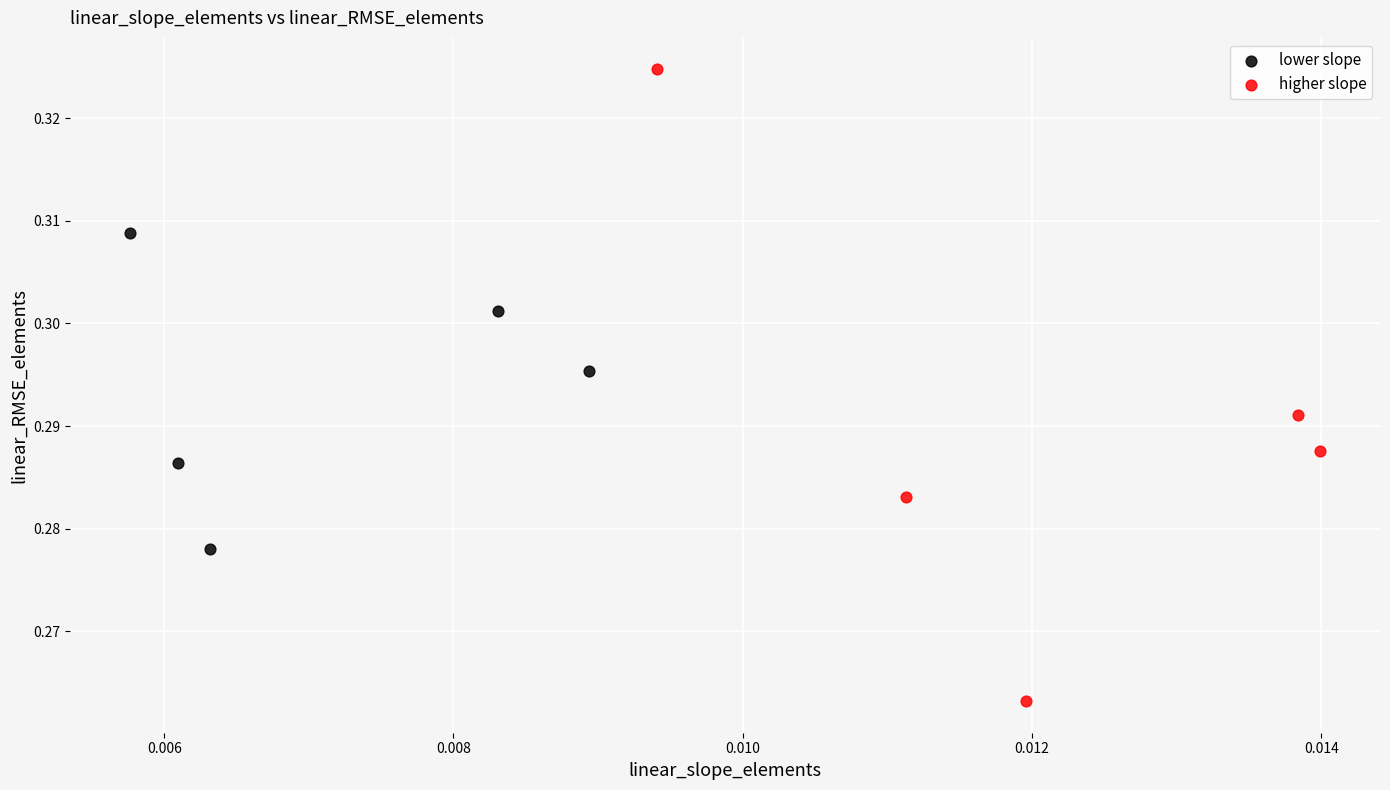

Which series contains the highest Y value?

higher slope